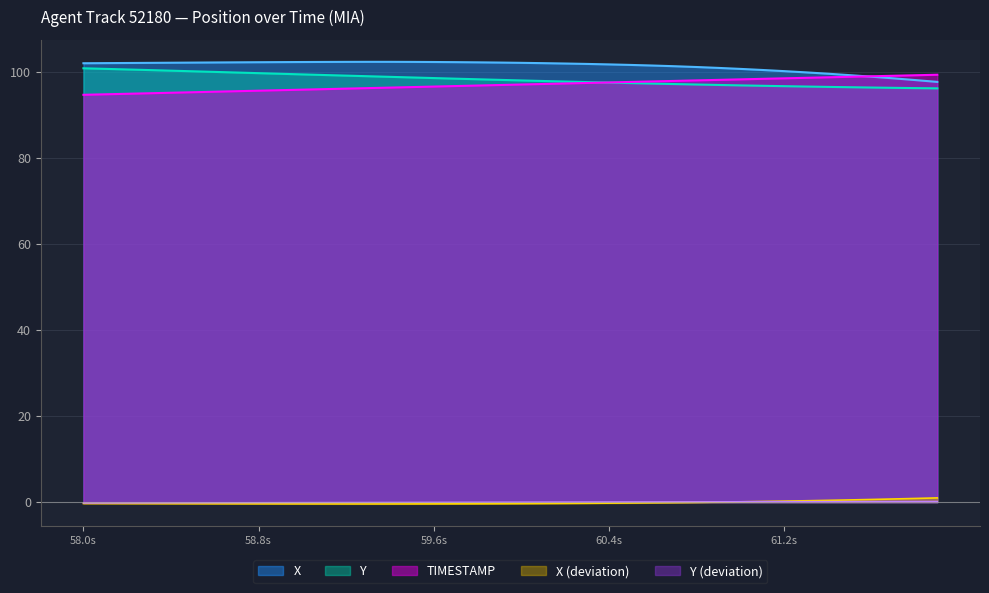

True or false: X has a value of -0.4 at 58.6.

True